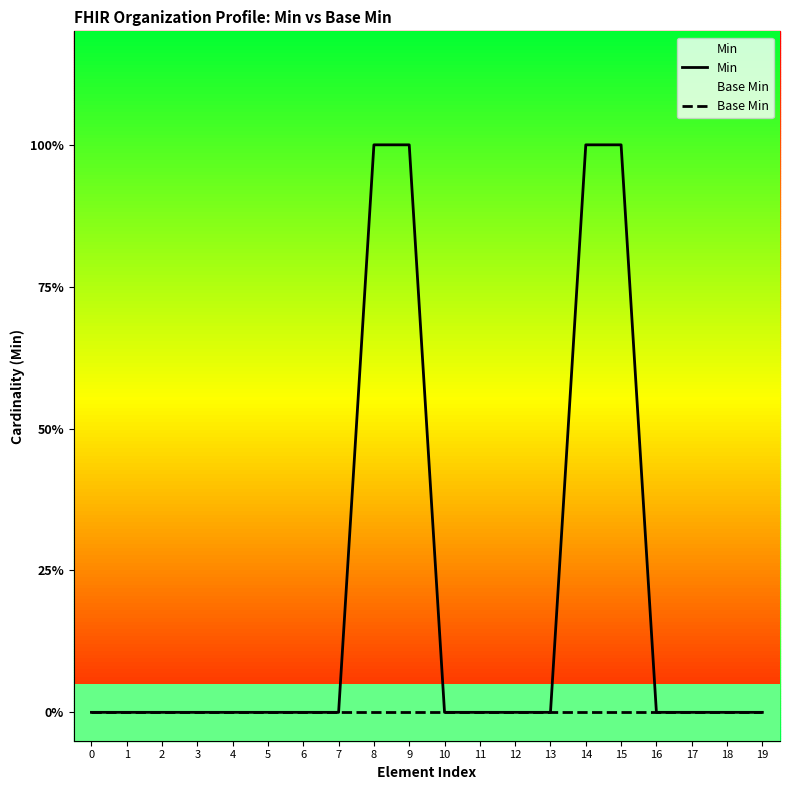

How many data points in Min are above 0?

4